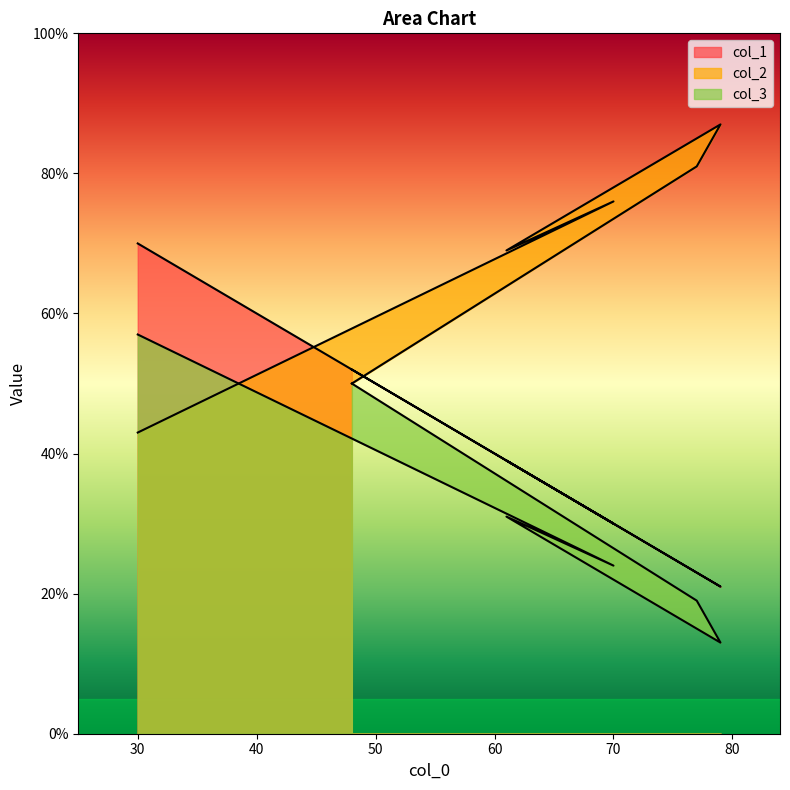

Does the chart display data point markers on the line(s)?

No